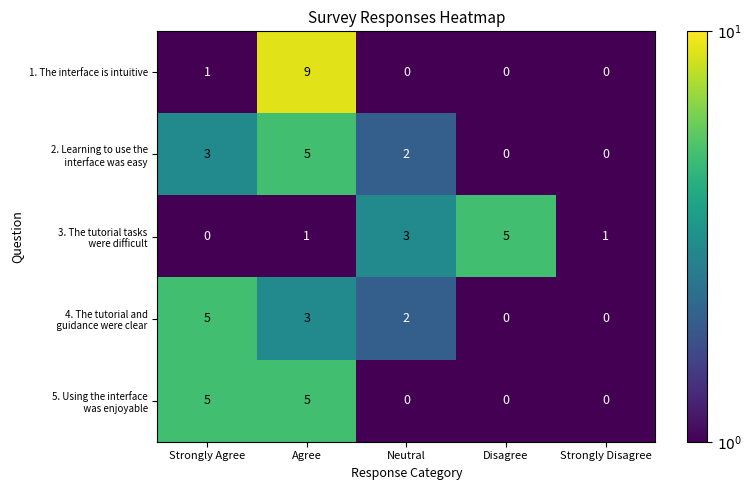

At which category is the sum across all series the highest?

Agree